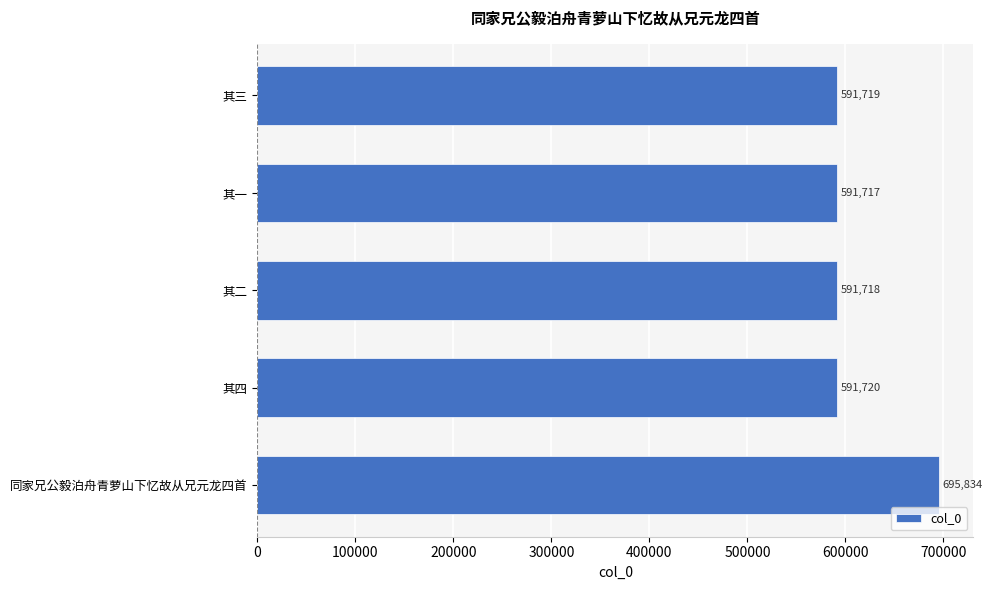

Rank the categories by value from lowest to highest.

其一, 其二, 其三, 其四, 同家兄公毅泊舟青萝山下忆故从兄元龙四首